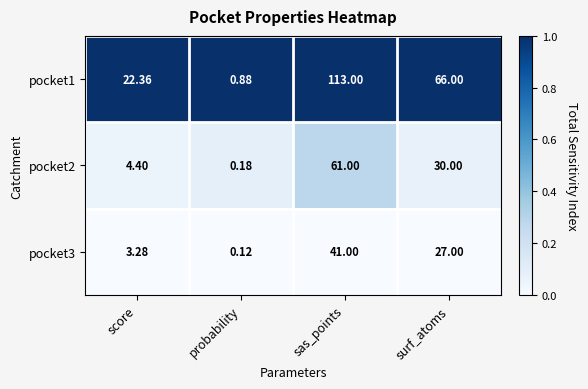

Which category has the highest value in the pocket1 series?

sas_points